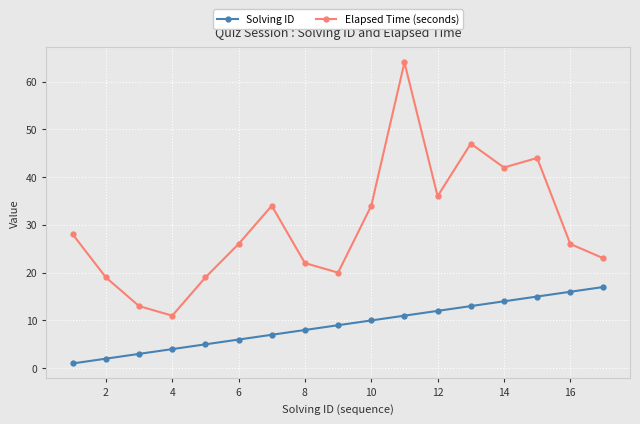

Which series has the widest spread of values?

Elapsed Time (seconds)